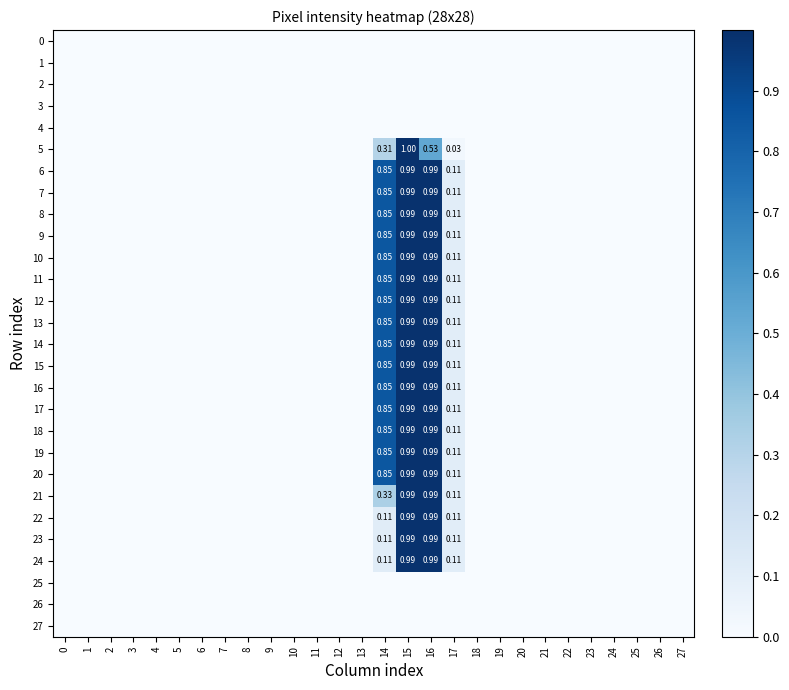

The 17 series shows 0.0 at 4. True or false?

True